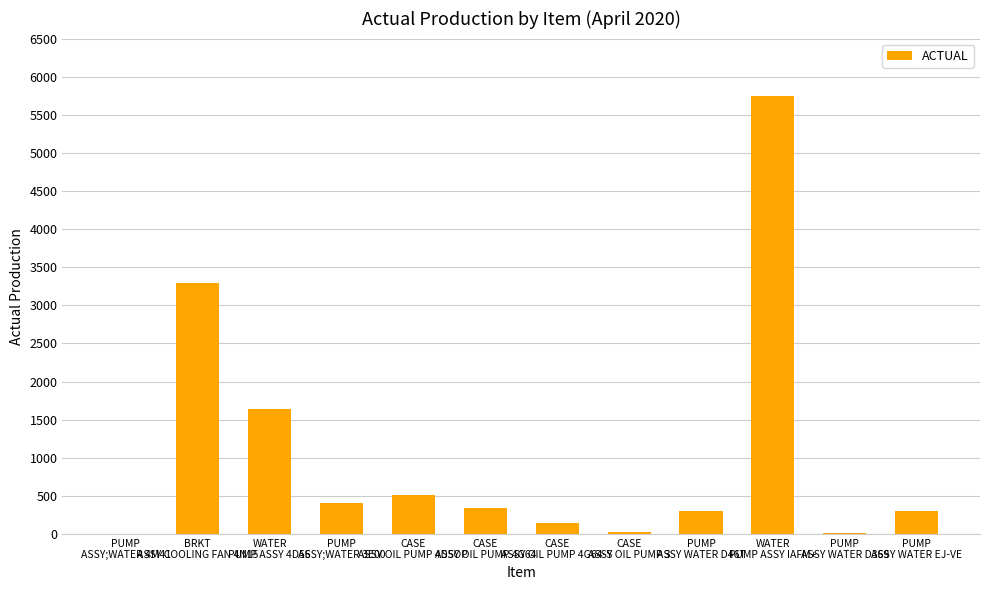

What is the greatest value displayed?

5750